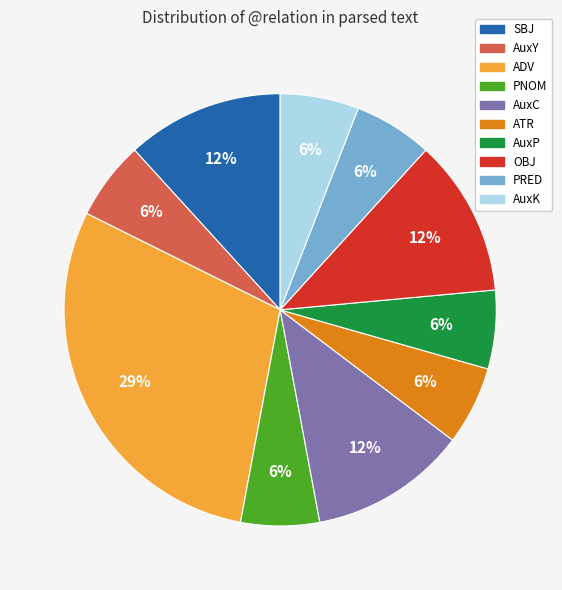

The ADV slice represents 21% of the pie. True or false?

False